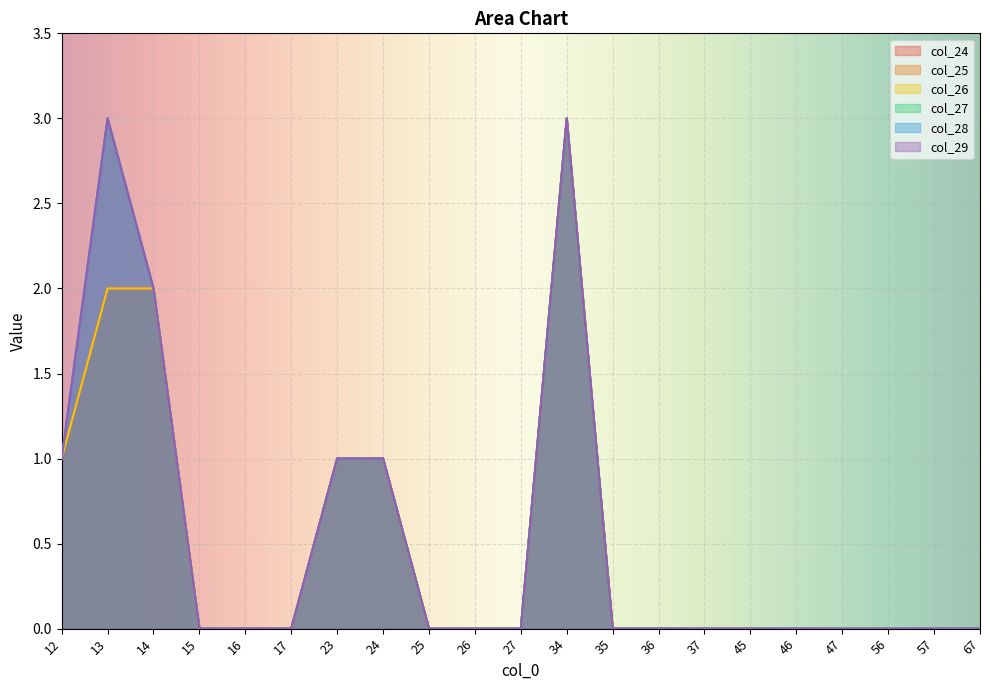

What is the difference between the maximum and minimum values in the col_26 series?

3